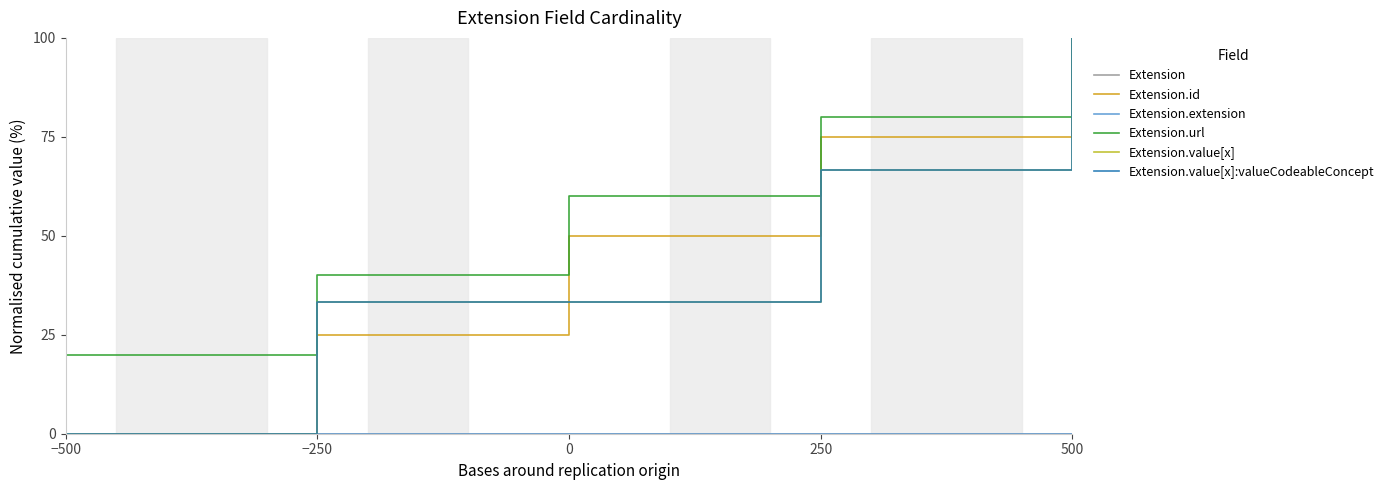

What is the label of the 4th point from the left?

250